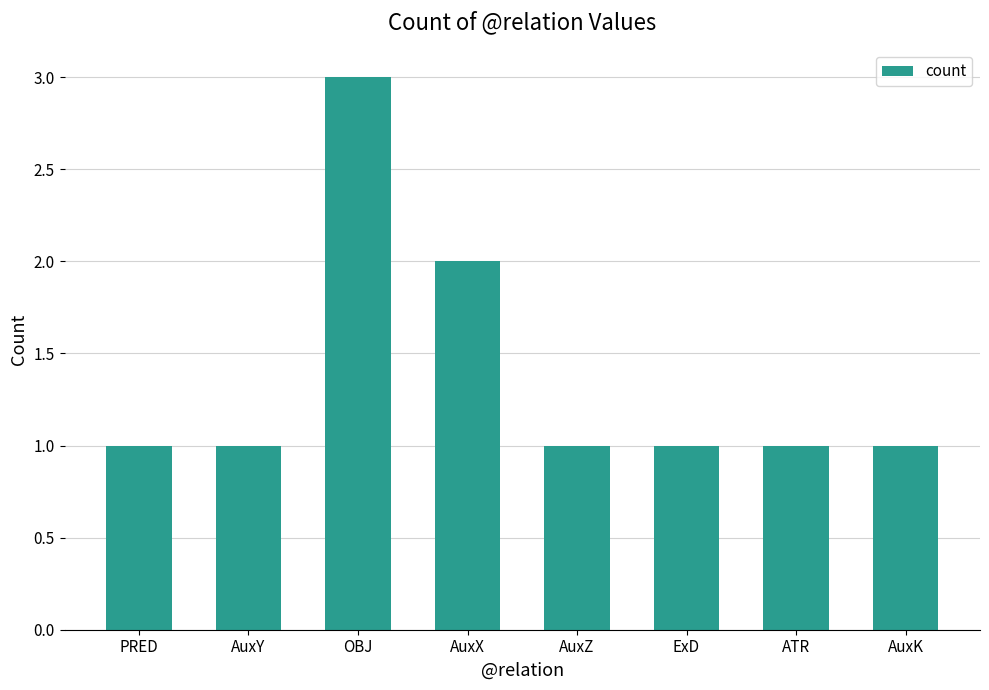

Which label corresponds to the largest value in the chart?

OBJ